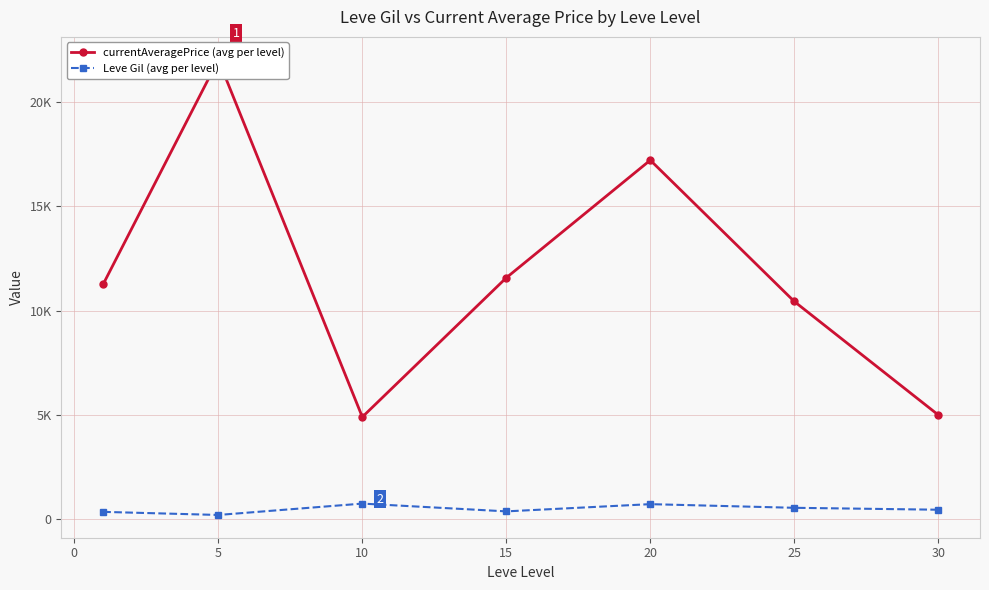

Is it true that currentAveragePrice (avg per level) equals 1070.9 at 10?

False